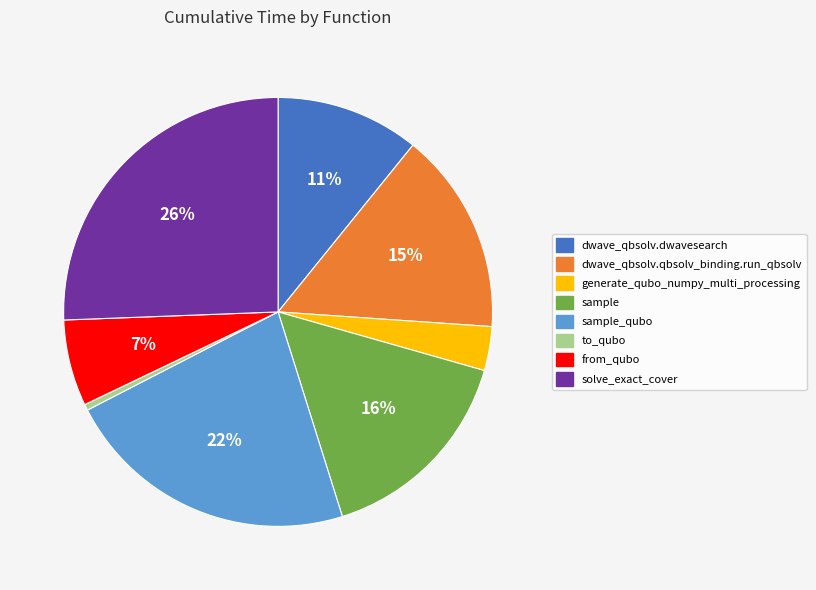

Does any single category account for the majority?

No